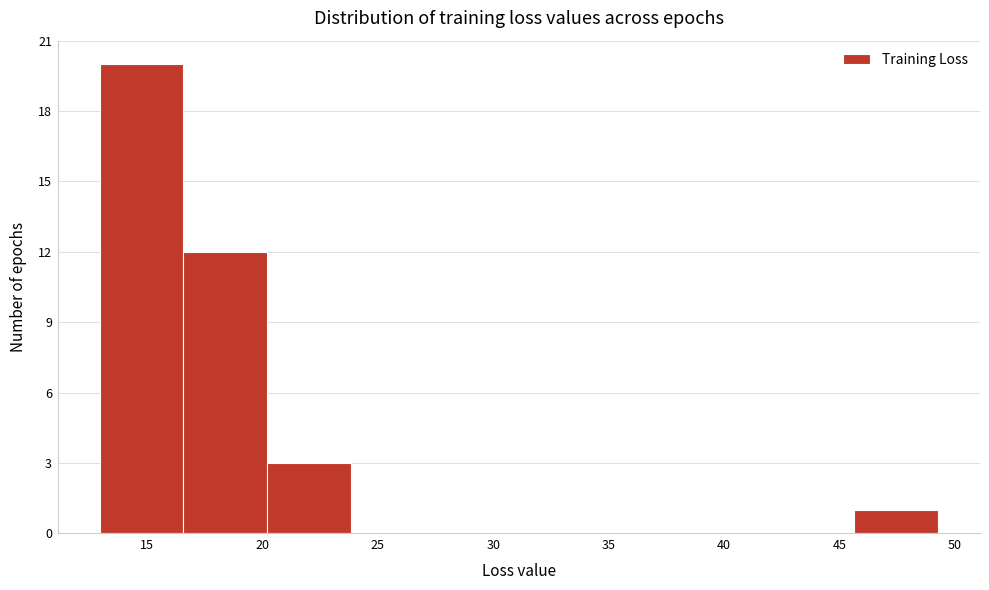

How tall is the bar that spans 45.5 to 49.5 on the x-axis? Neither the bar edges nor the heights are printed on the chart, so give them approximately, as read against the axes.

1